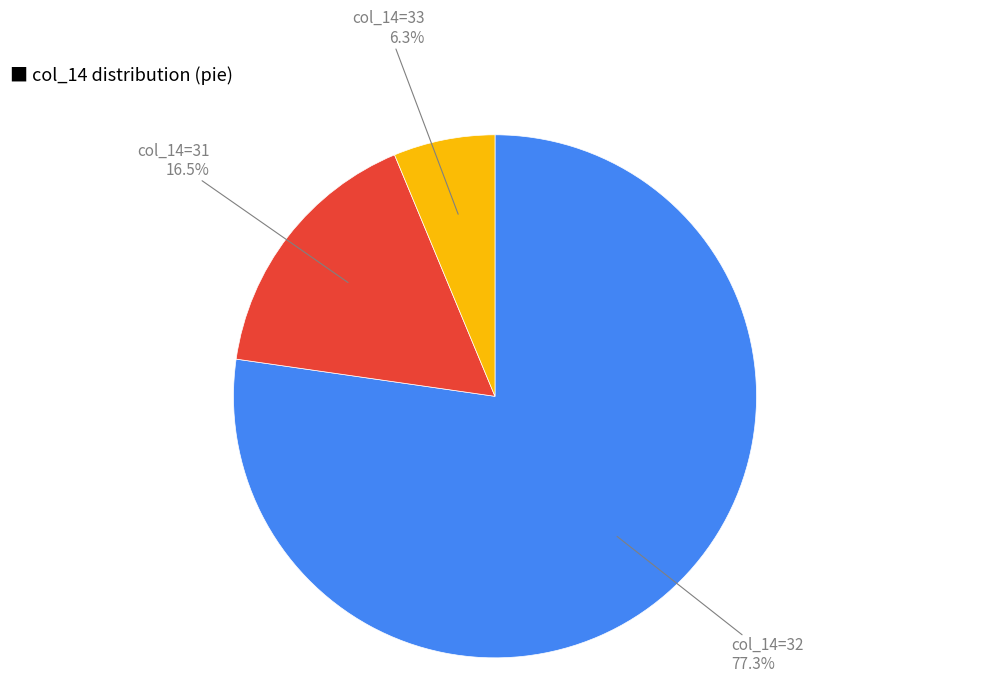

Is there any slice that represents more than half of the pie?

Yes